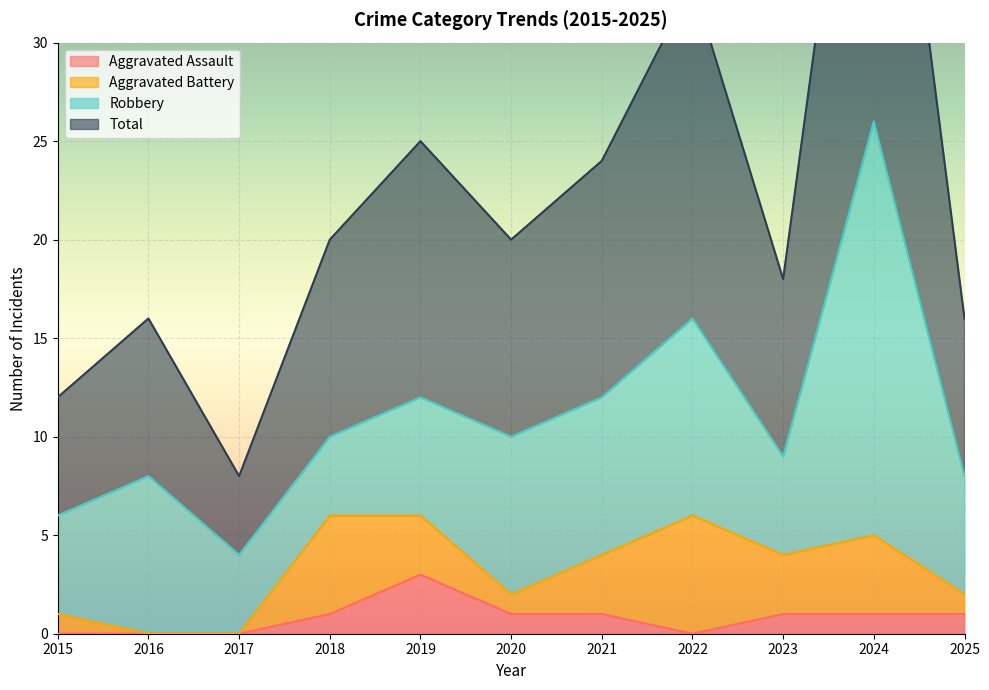

Which series has the widest spread of values?

Total